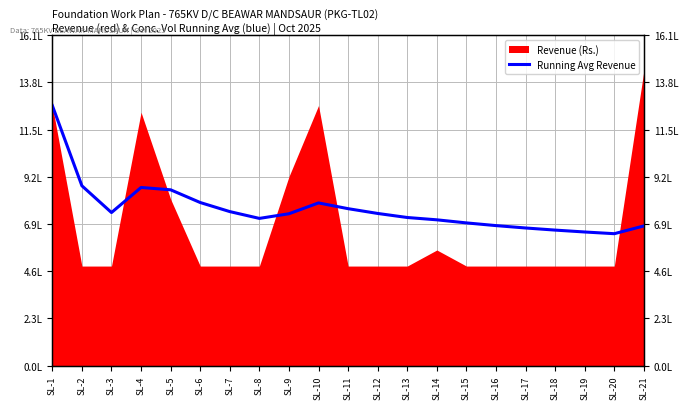

How many lines are shown in the chart?

1